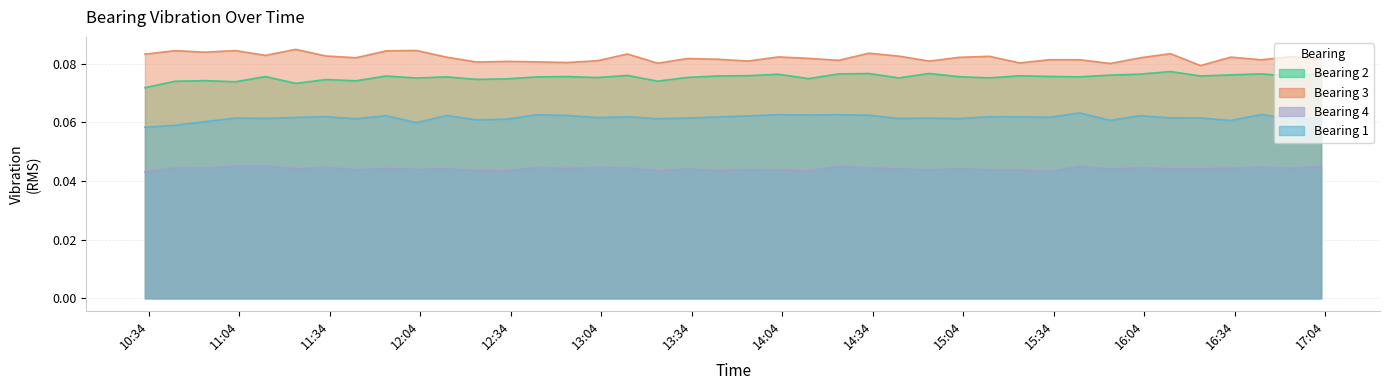

Reading left to right, what are all the values shown in this chart?

Bearing 1: 0.1	0.1	0.1	0.1	0.1	0.1	0.1	0.1	0.1	0.1	0.1	0.1	0.1	0.1	0.1	0.1	0.1	0.1	0.1	0.1	0.1	0.1	0.1	0.1	0.1	0.1	0.1	0.1	0.1	0.1	0.1	0.1	0.1	0.1	0.1	0.1	0.1	0.1	0.1	0.1
Bearing 2: 0.1	0.1	0.1	0.1	0.1	0.1	0.1	0.1	0.1	0.1	0.1	0.1	0.1	0.1	0.1	0.1	0.1	0.1	0.1	0.1	0.1	0.1	0.1	0.1	0.1	0.1	0.1	0.1	0.1	0.1	0.1	0.1	0.1	0.1	0.1	0.1	0.1	0.1	0.1	0.1
Bearing 3: 0.1	0.1	0.1	0.1	0.1	0.1	0.1	0.1	0.1	0.1	0.1	0.1	0.1	0.1	0.1	0.1	0.1	0.1	0.1	0.1	0.1	0.1	0.1	0.1	0.1	0.1	0.1	0.1	0.1	0.1	0.1	0.1	0.1	0.1	0.1	0.1	0.1	0.1	0.1	0.1
Bearing 4: 0.0	0.0	0.0	0.0	0.0	0.0	0.0	0.0	0.0	0.0	0.0	0.0	0.0	0.0	0.0	0.0	0.0	0.0	0.0	0.0	0.0	0.0	0.0	0.0	0.0	0.0	0.0	0.0	0.0	0.0	0.0	0.0	0.0	0.0	0.0	0.0	0.0	0.0	0.0	0.0